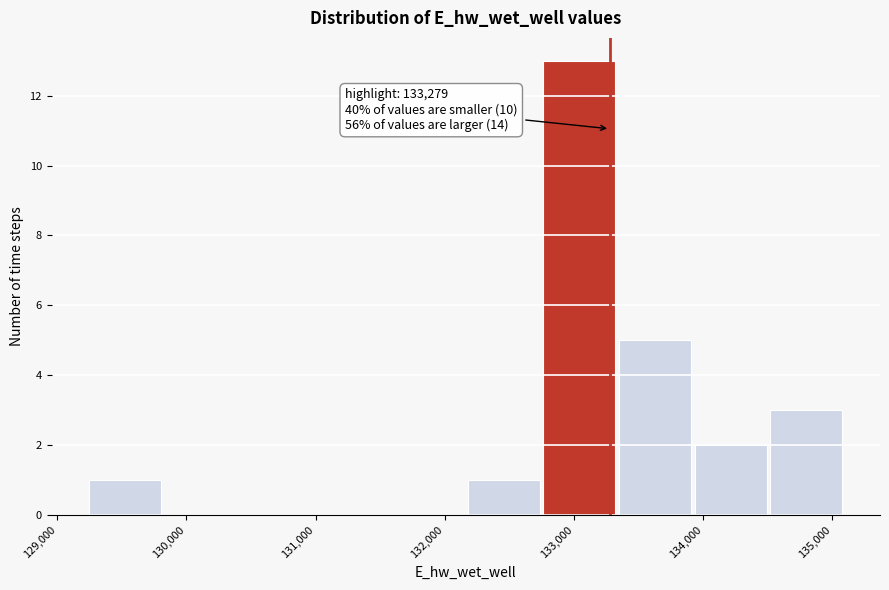

Over which range of the x-axis is the bar tallest?

132800 to 133300